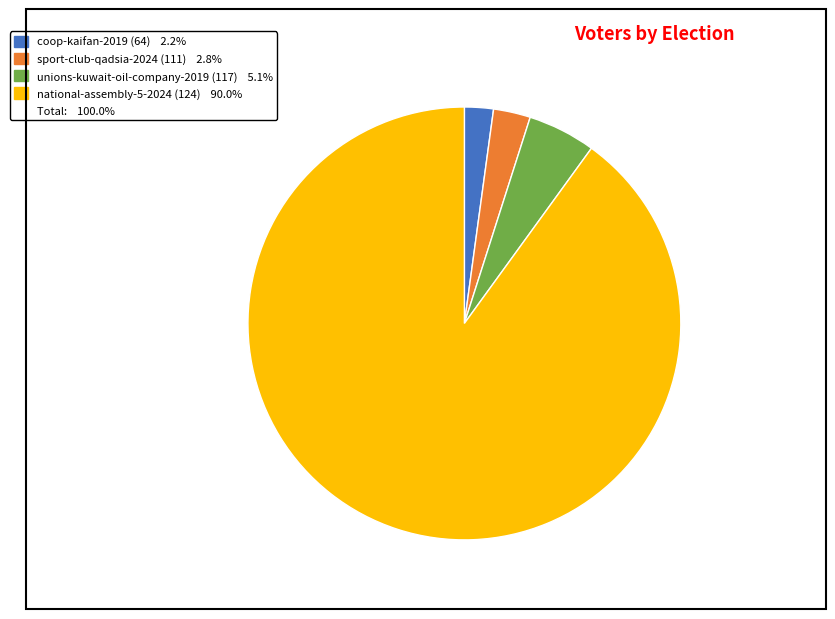

How many segments does this pie chart have?

4